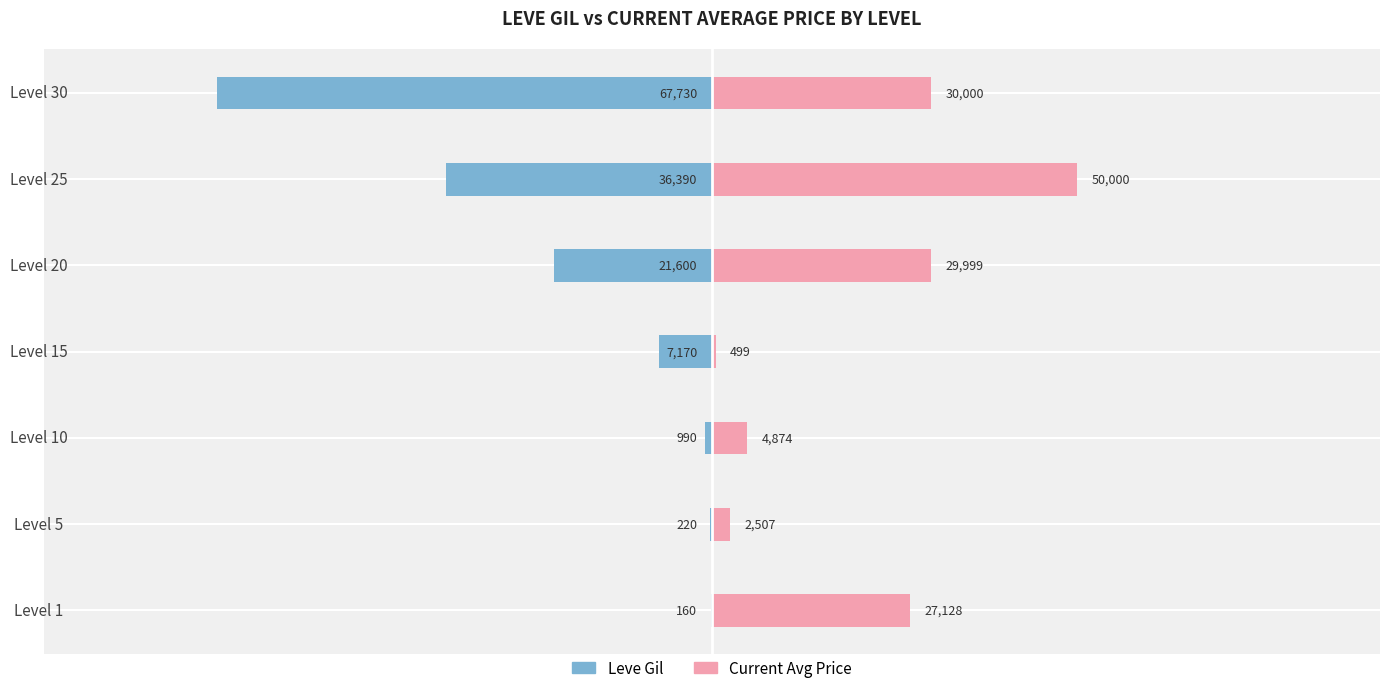

Rank the series by their average value, from lowest to highest.

Leve Gil, Current Avg Price